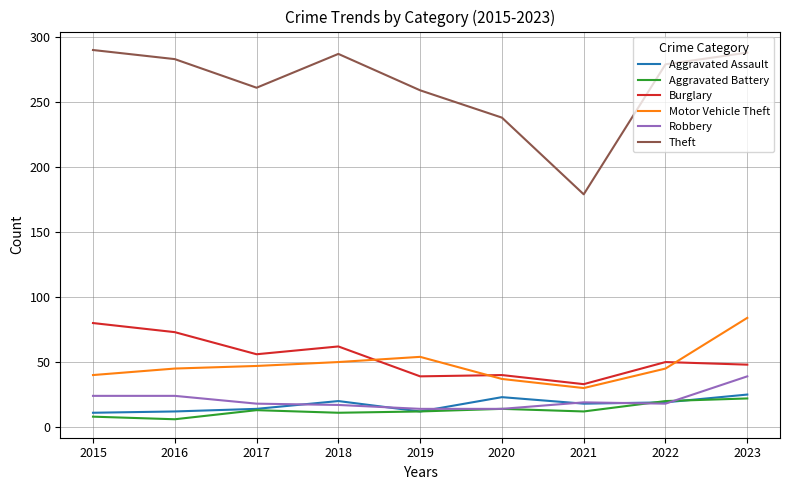

What is the sum of all Aggravated Battery values?

118